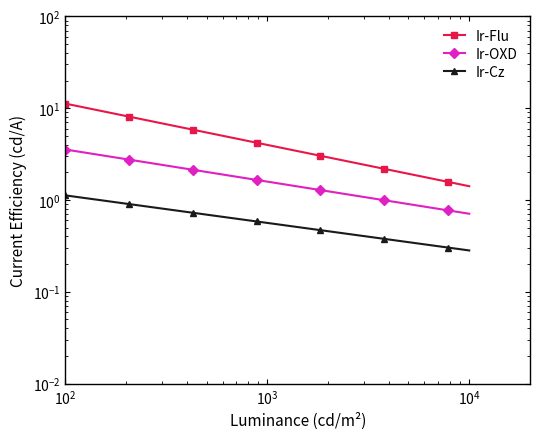

Rank the series at 19 from lowest to highest value.

Ir-Cz, Ir-OXD, Ir-Flu